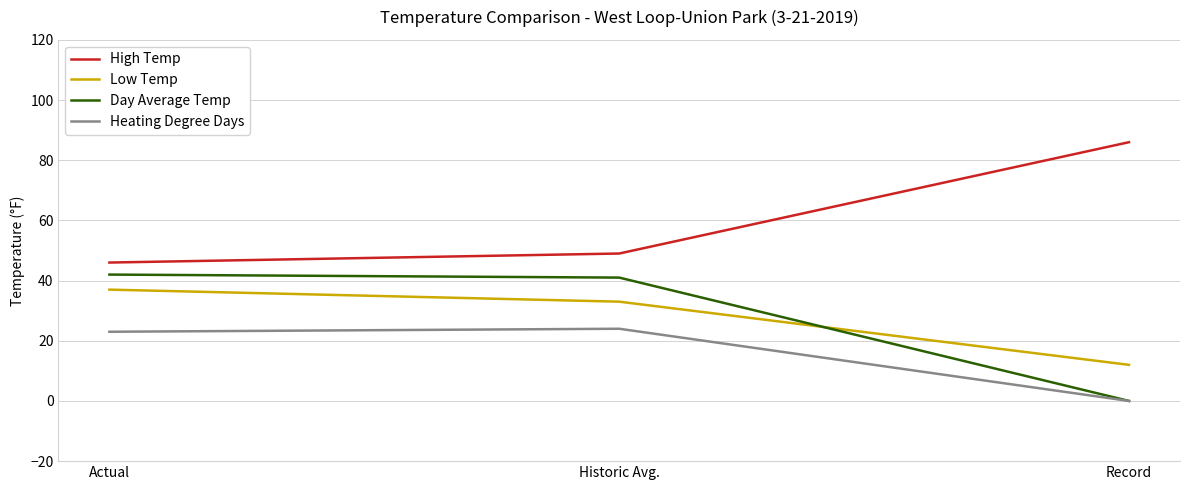

The value of Low Temp at Actual is 37. True or false?

True